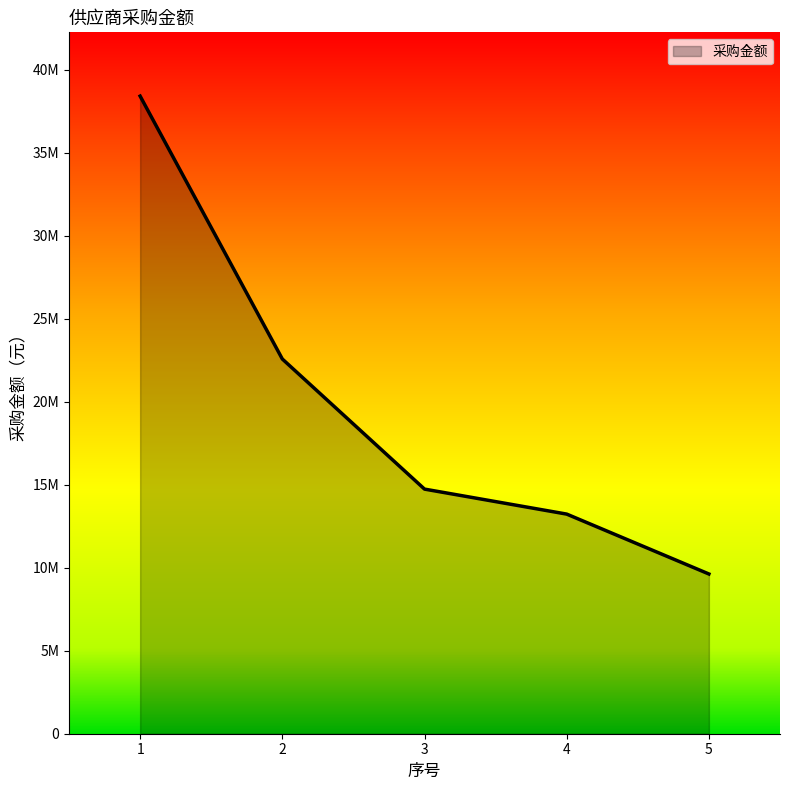

Reading right to left, extract all data points from this chart.

5=9625976.3	4=13234585.5	3=14740842.4	2=22581093.1	1=38423969.0